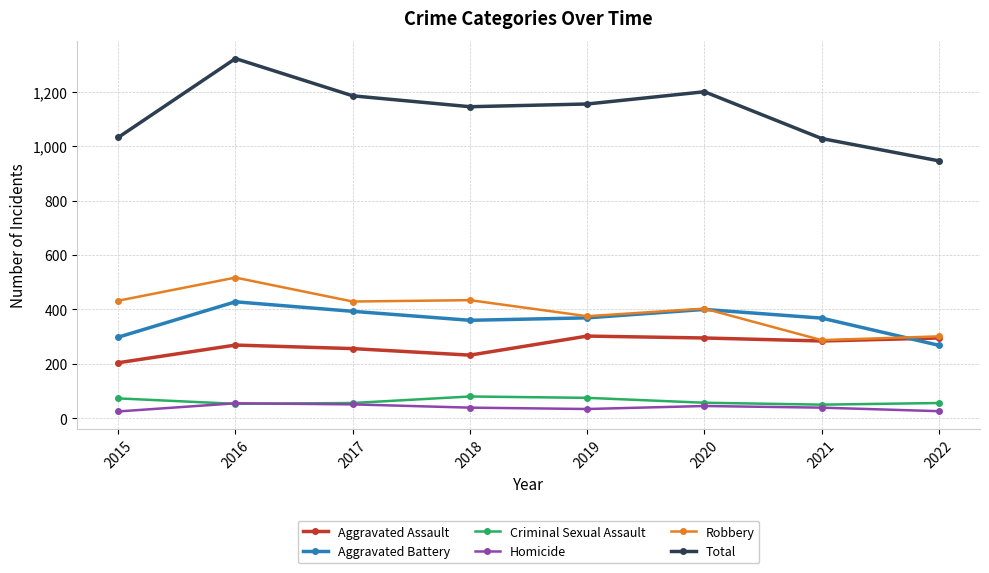

How many interior local valleys does the Aggravated Assault series have?

2